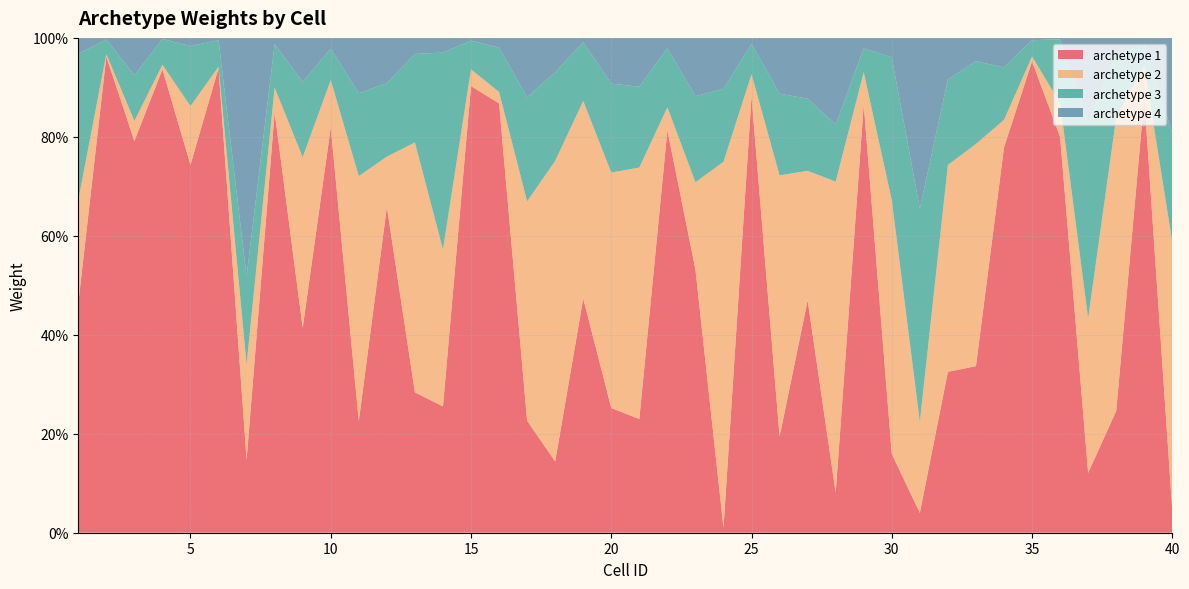

Reading right to left, what are all the values shown in this chart?

archetype 1: 0.0	0.9	0.2	0.1	0.8	1.0	0.8	0.3	0.3	0.0	0.2	0.9	0.1	0.5	0.2	0.9	0.0	0.5	0.8	0.2	0.3	0.5	0.1	0.2	0.9	0.9	0.3	0.3	0.7	0.2	0.8	0.4	0.8	0.1	0.9	0.7	0.9	0.8	1.0	0.5
archetype 2: 0.5	0.1	0.6	0.3	0.1	0.0	0.1	0.4	0.4	0.2	0.5	0.1	0.6	0.3	0.5	0.0	0.7	0.2	0.0	0.5	0.5	0.4	0.6	0.4	0.0	0.0	0.3	0.5	0.1	0.5	0.1	0.3	0.0	0.2	0.0	0.1	0.0	0.0	0.0	0.2
archetype 3: 0.2	0.0	0.1	0.4	0.1	0.0	0.1	0.2	0.2	0.4	0.3	0.0	0.1	0.1	0.2	0.1	0.1	0.2	0.1	0.2	0.2	0.1	0.2	0.2	0.1	0.1	0.4	0.2	0.1	0.2	0.1	0.2	0.1	0.2	0.1	0.1	0.1	0.1	0.0	0.3
archetype 4: 0.2	0.0	0.0	0.2	0.0	0.0	0.1	0.0	0.1	0.3	0.0	0.0	0.2	0.1	0.1	0.0	0.1	0.1	0.0	0.1	0.1	0.0	0.1	0.1	0.0	0.0	0.0	0.0	0.1	0.1	0.0	0.1	0.0	0.5	0.0	0.0	0.0	0.1	0.0	0.0